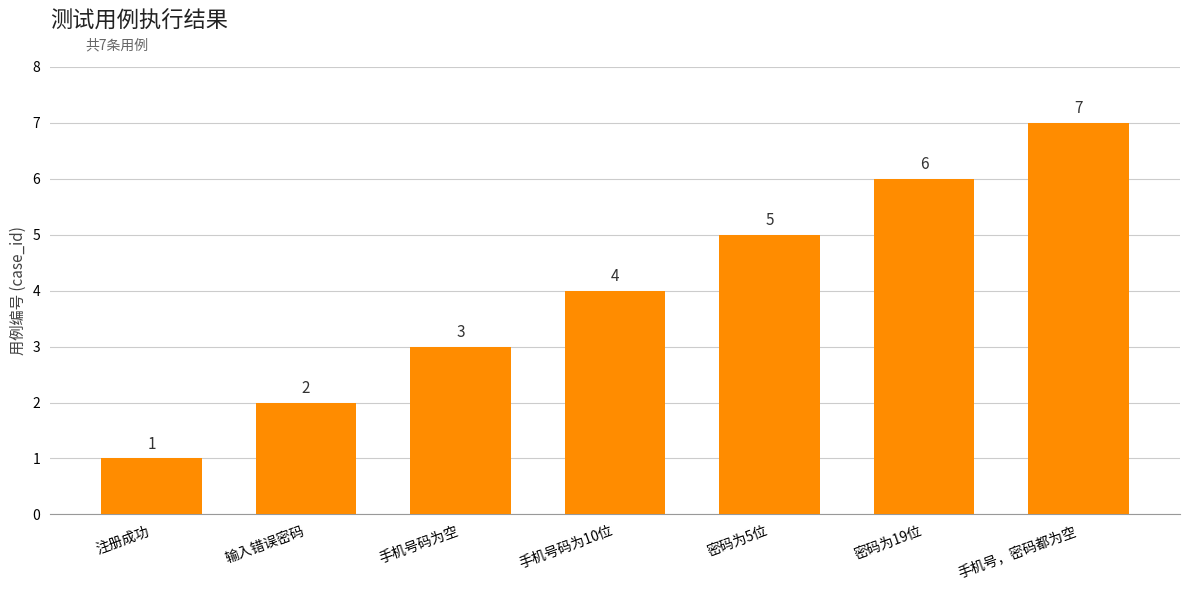

Does the chart contain stacked bars?

No